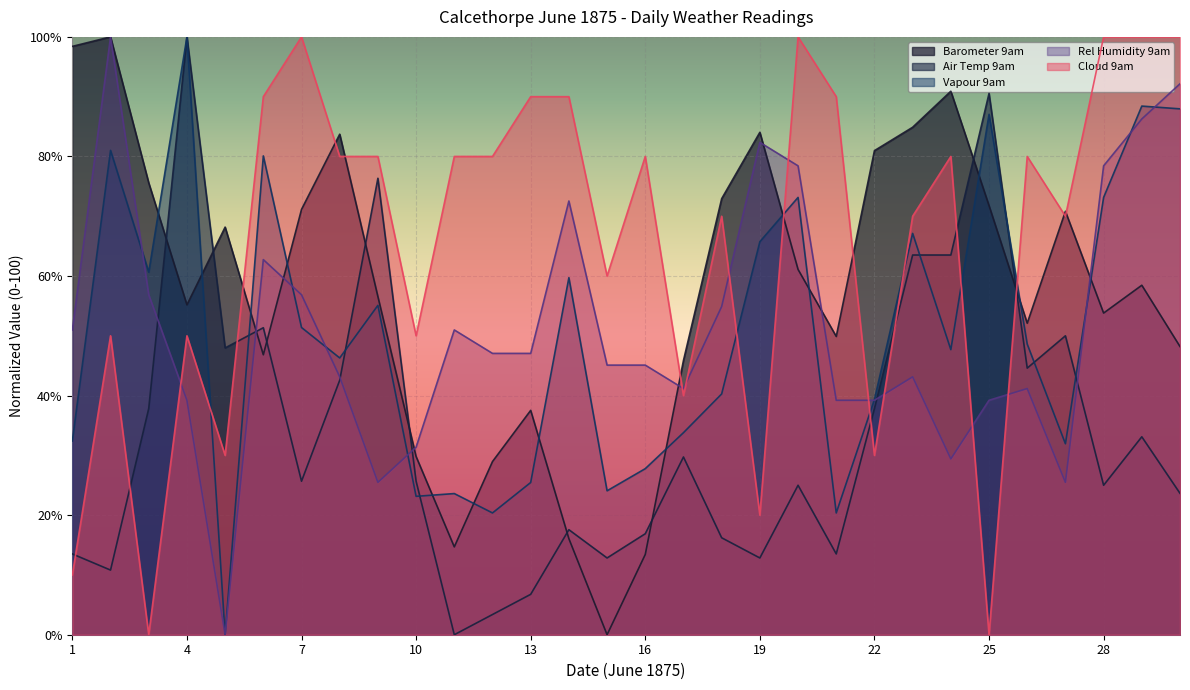

What value does the Air Temp 9am series have at 8?

42.6